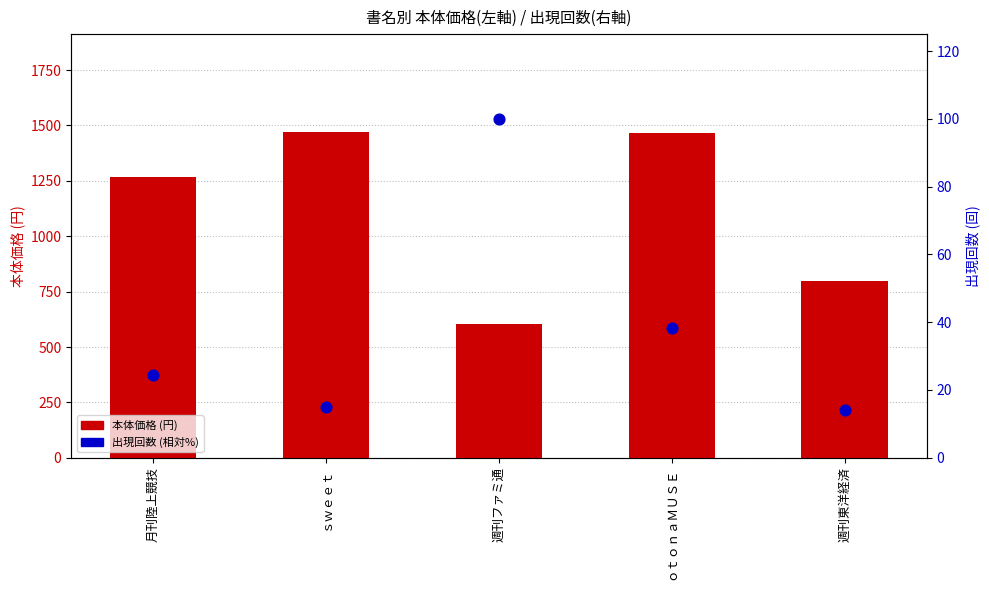

At which category is the sum across all series the highest?

ｏｔｏｎａＭＵＳＥ